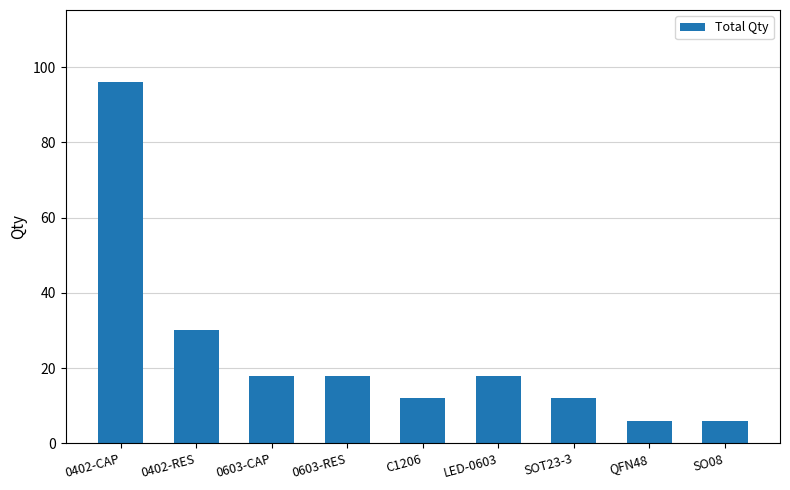

Is it true that the value at 0402-RES is 30?

True